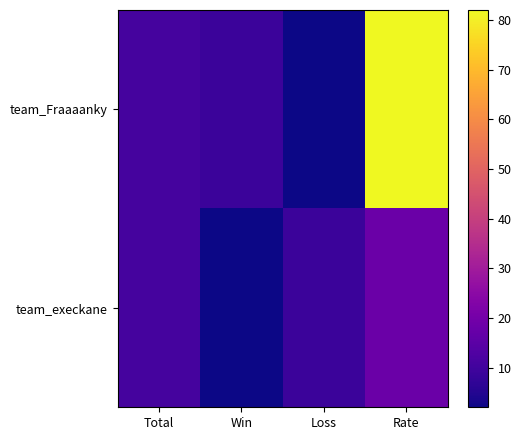

Which series has the widest spread of values?

team_Fraaaanky